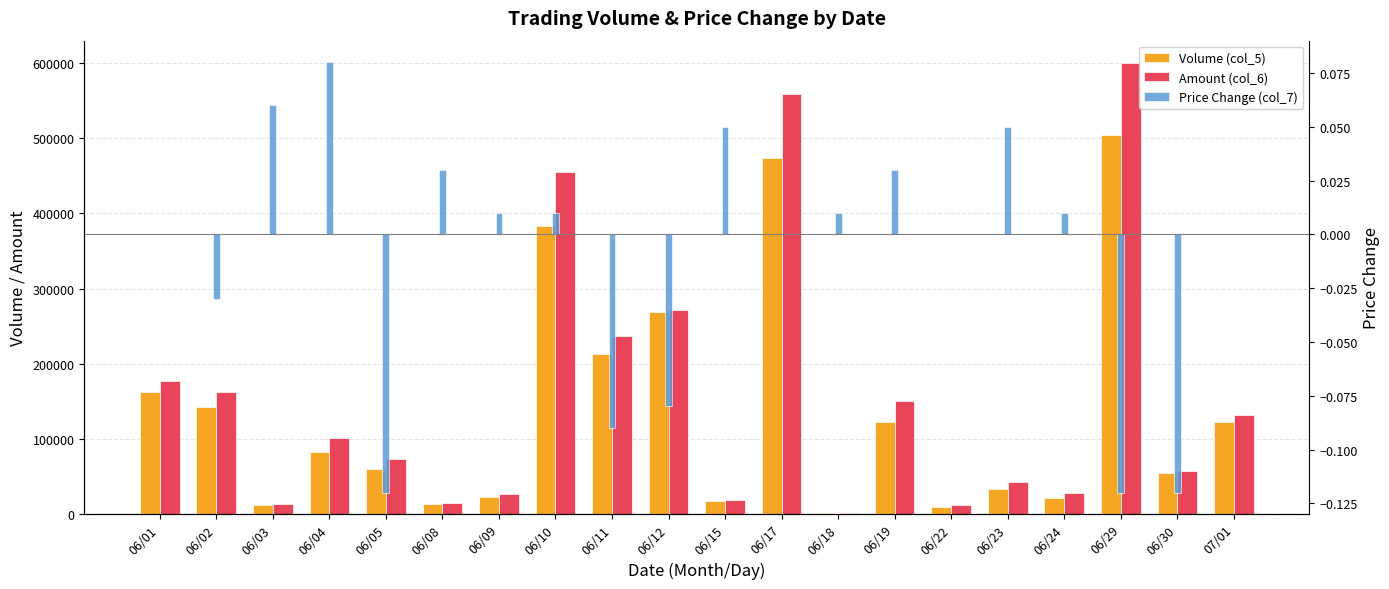

What is the total value across all series at 06/03?

26050.1